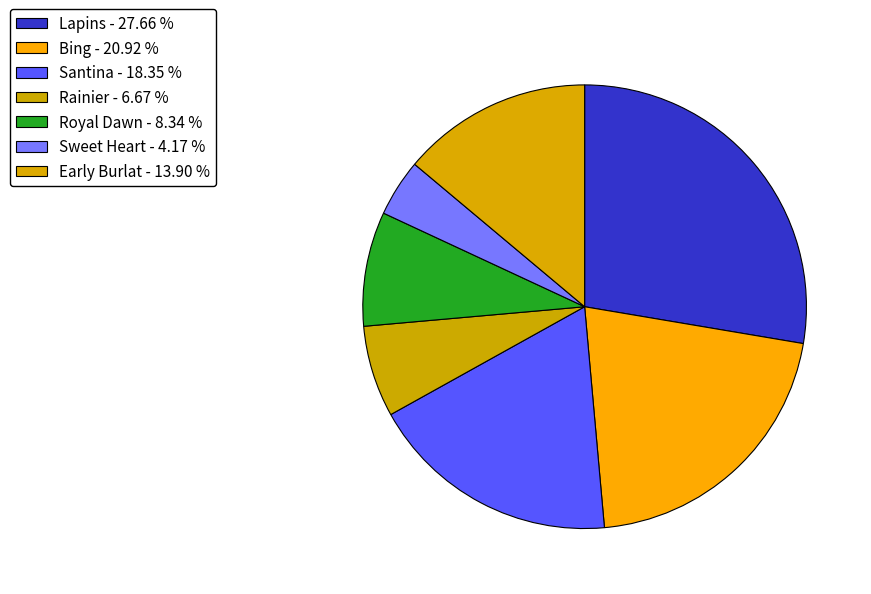

How many segments does this pie chart have?

7